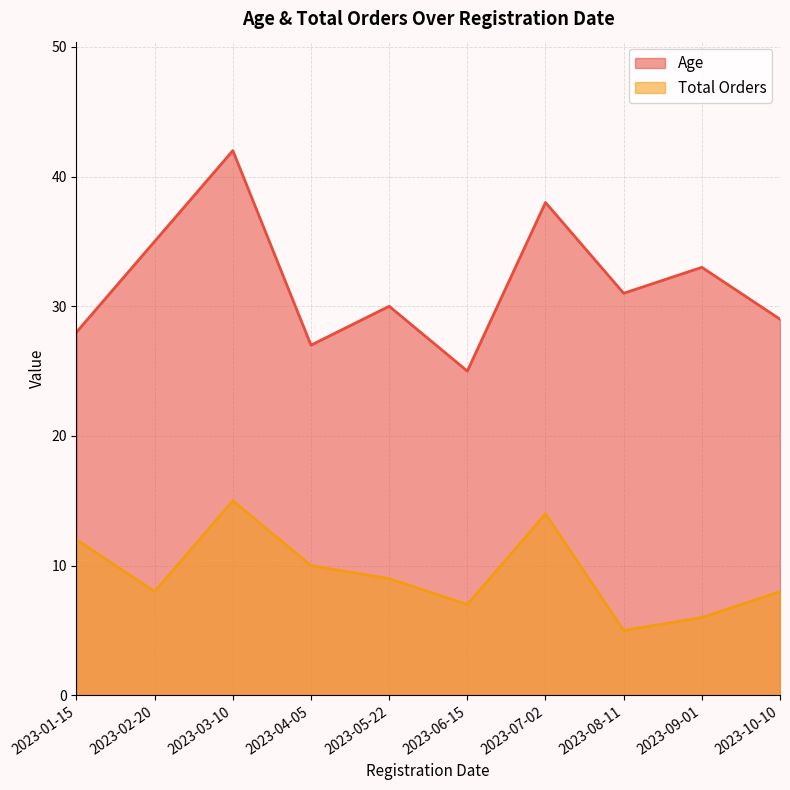

In Total Orders, how many points are higher than both neighbors (excluding endpoints)?

2